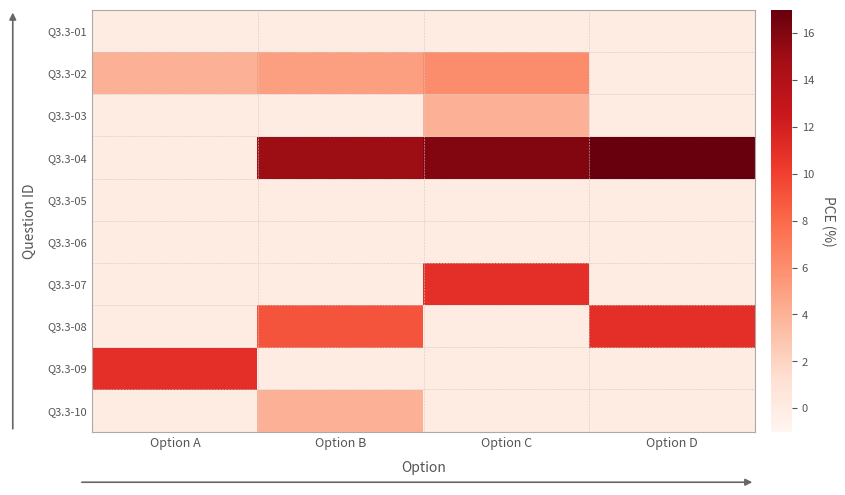

Which series has the largest total across all categories?

Q3.3-04